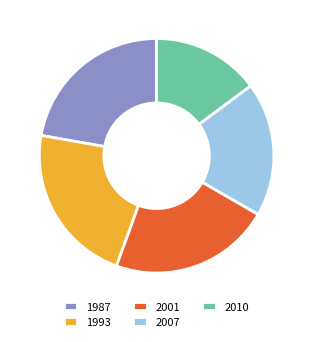

Count the number of slices in the pie.

5